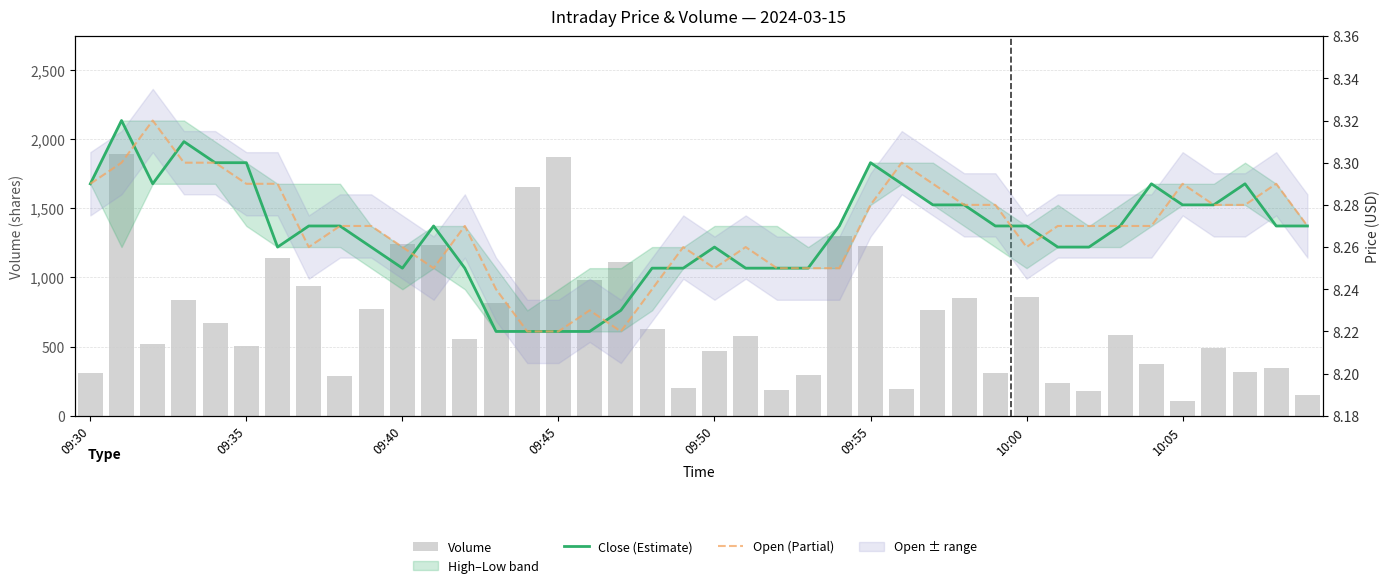

Rank the series by their maximum value, from lowest to highest.

Close (Estimate), Open (Partial), Volume